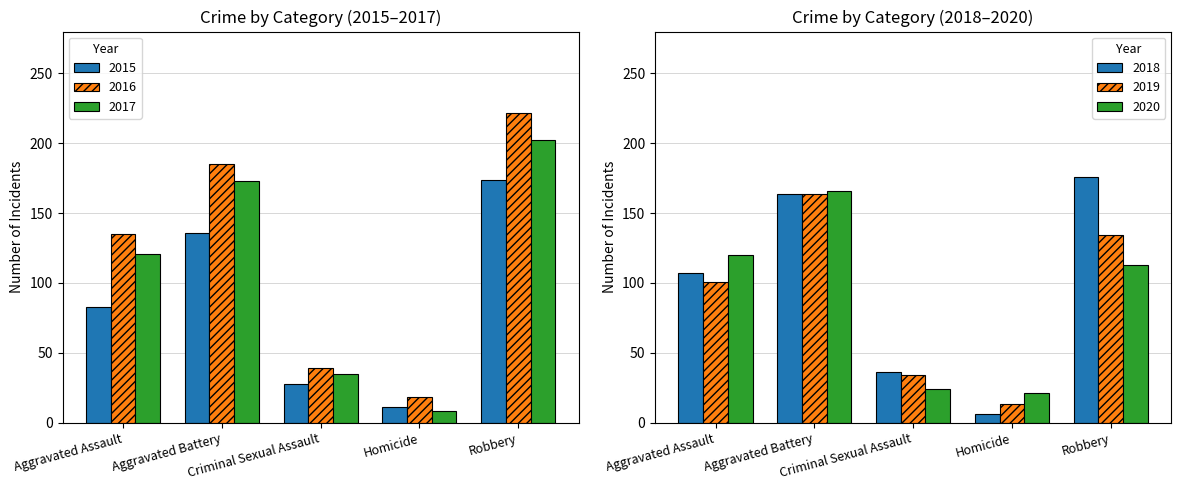

How many data points in 2015 are less than 83?

2